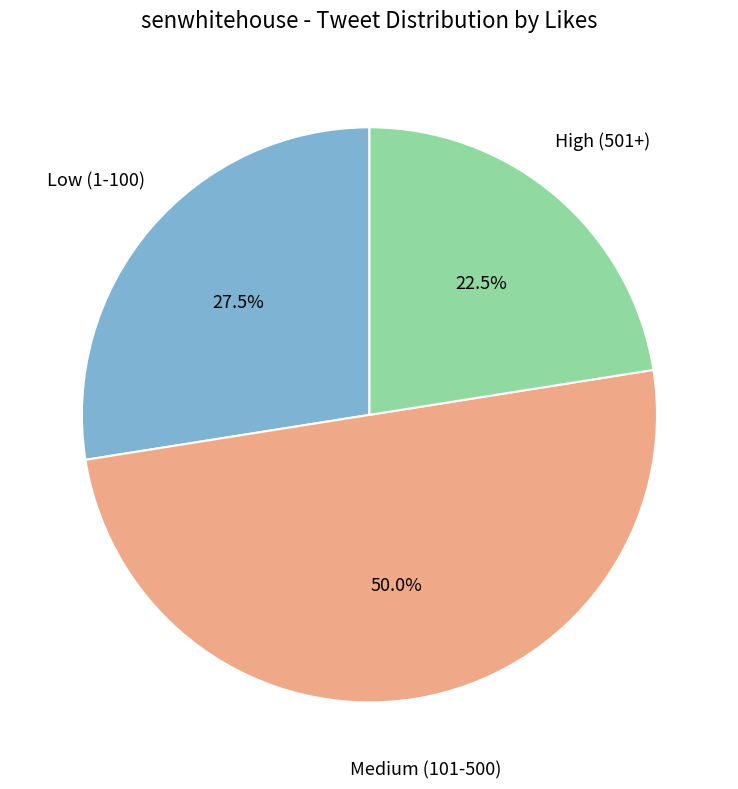

To the nearest percent, what is the average slice percentage?

33%